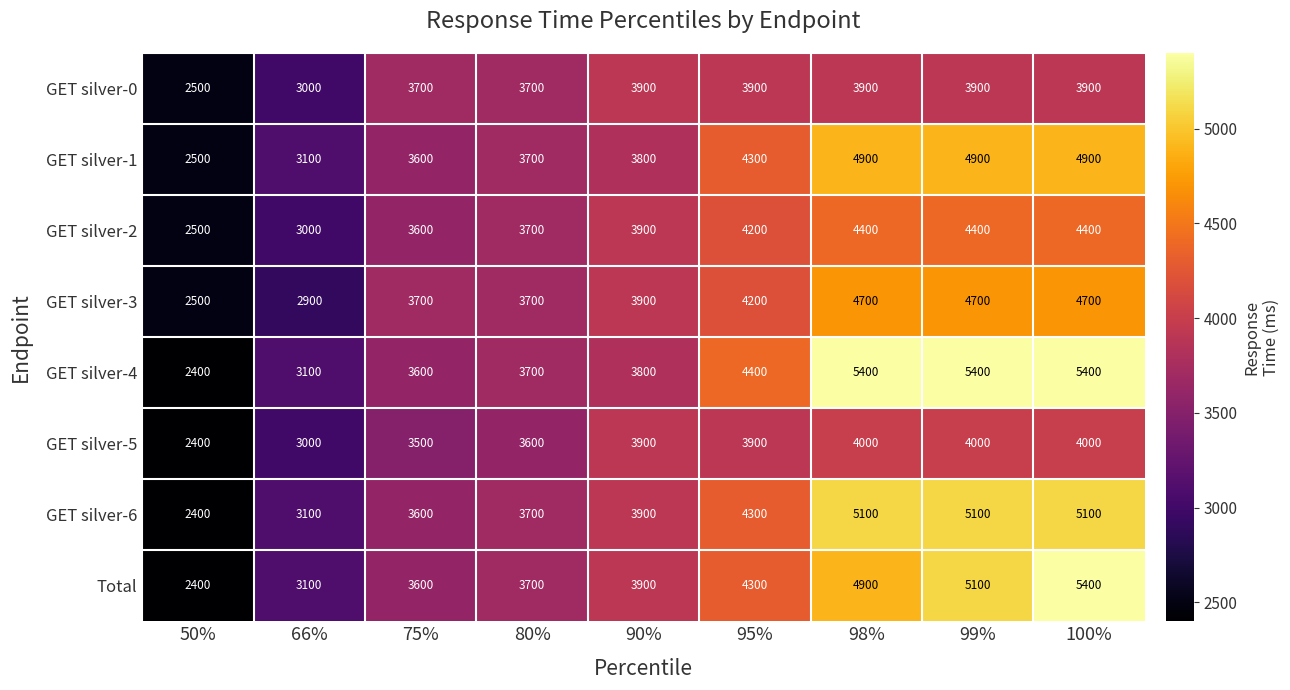

Is it true that GET silver-0 equals 6408 at 75%?

False